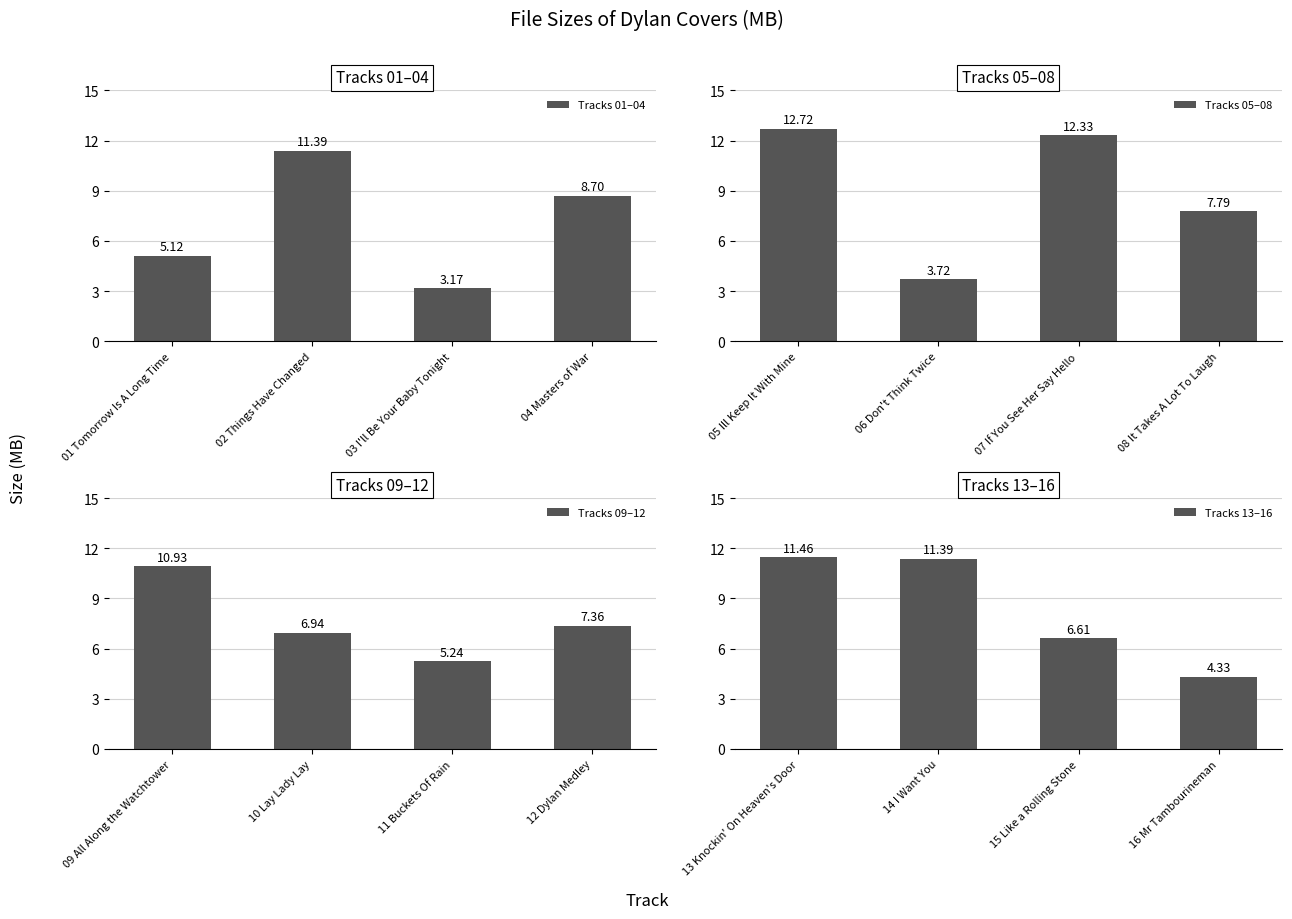

True or false: Tracks 09–12 has a value of 4.2 at 12 Dylan Medley.

False